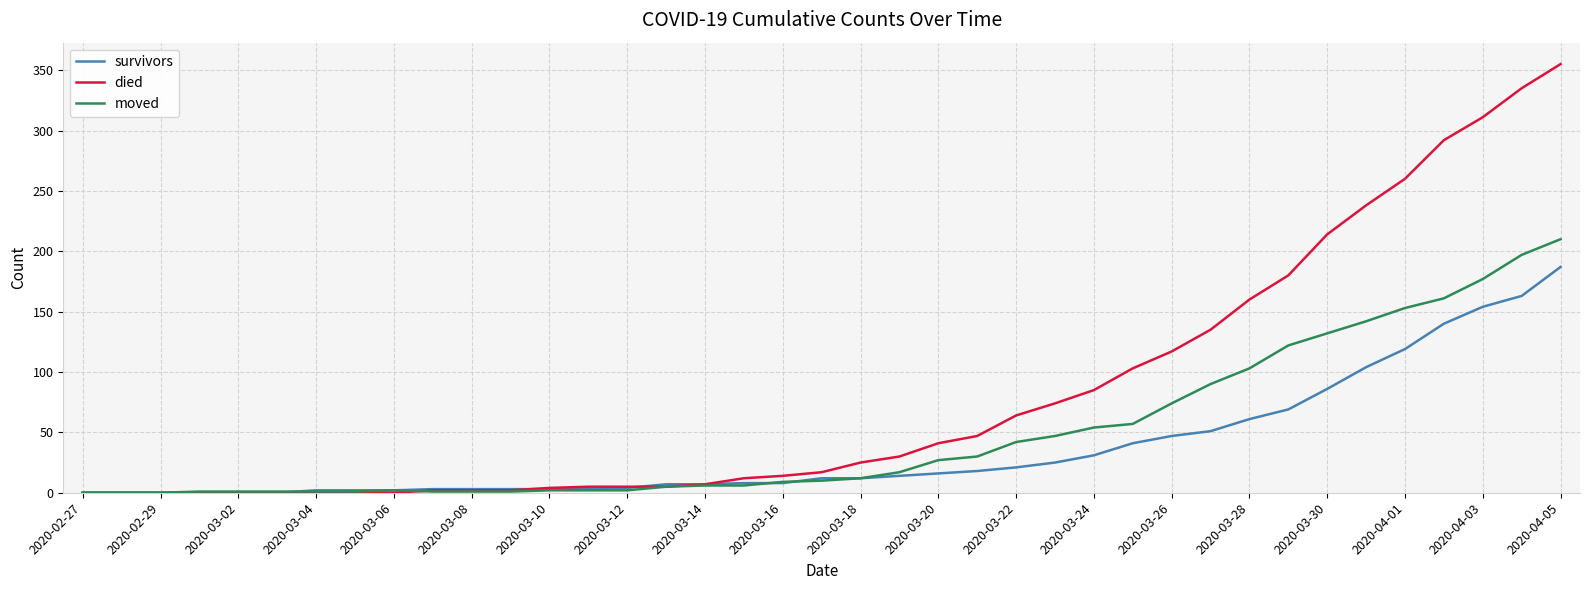

Which series ends up on top after the final intersection of moved and died?

died